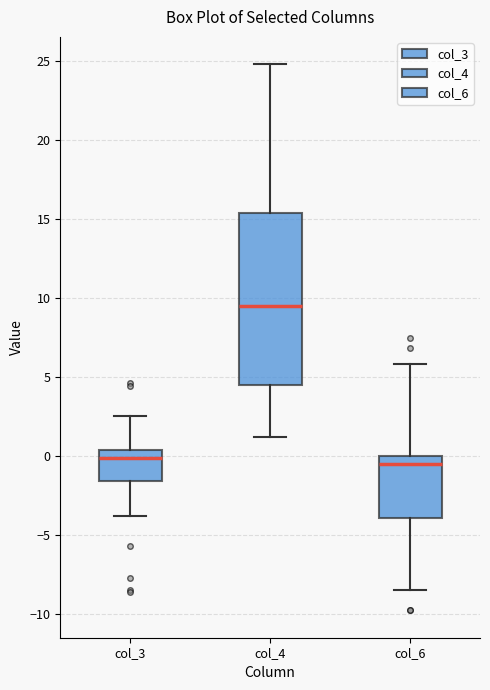

Which box is the tallest, from its lower edge to its upper edge?

col_4